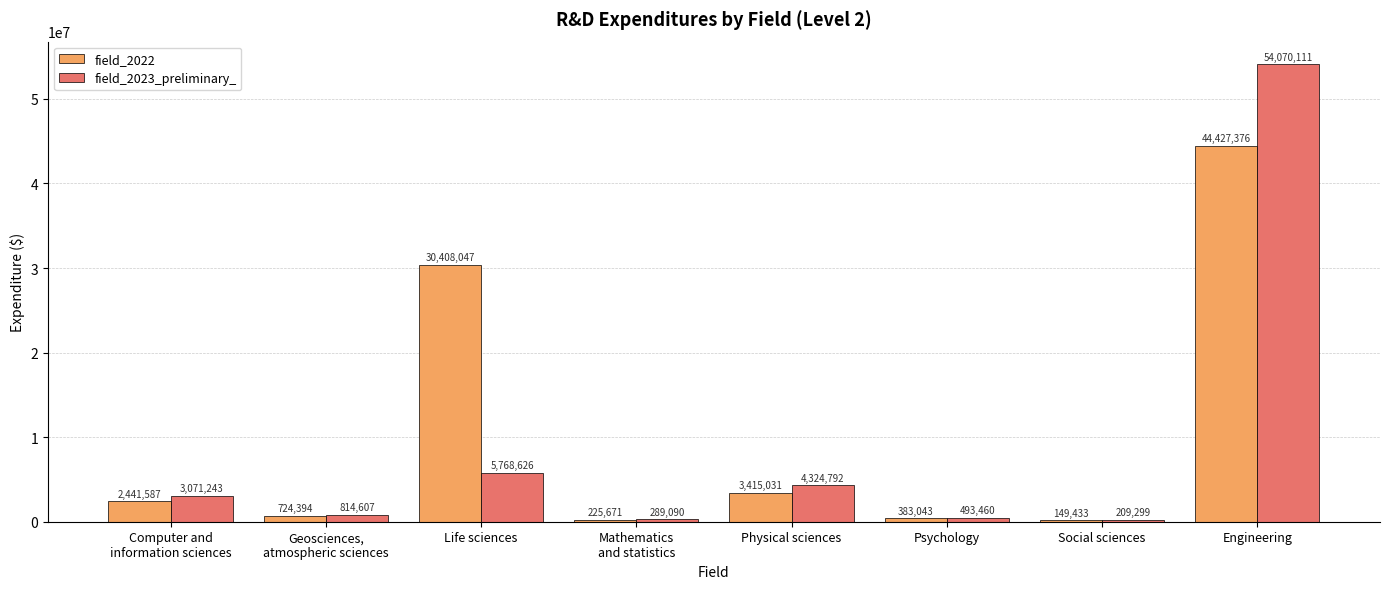

What is the maximum value shown in the chart?

54070111